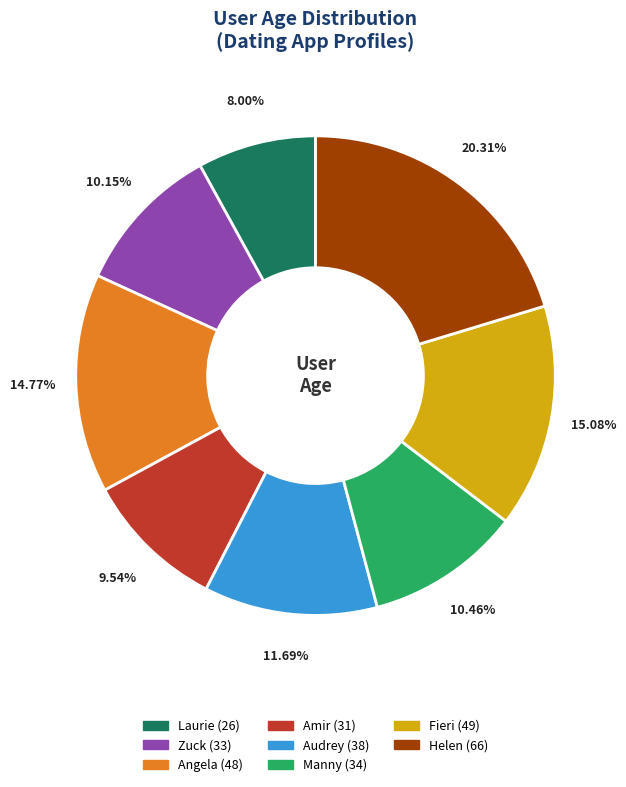

Is there a majority slice in this chart?

No